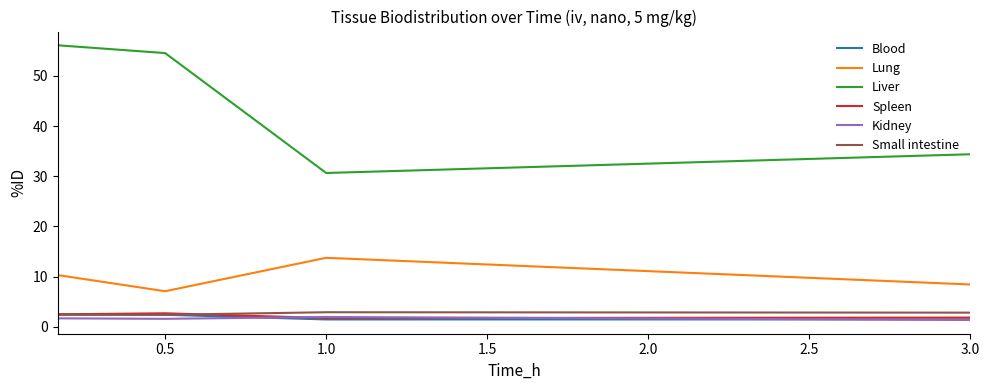

Is this an area chart (filled region under the line)?

No